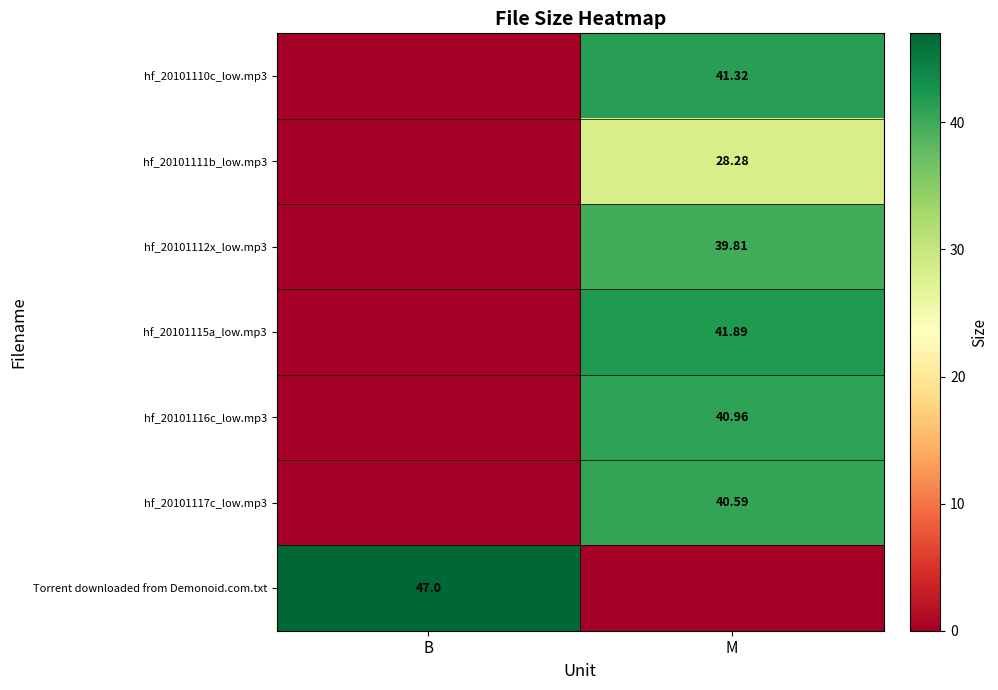

The Torrent downloaded from Demonoid.com.txt series shows 77.5 at B. True or false?

False